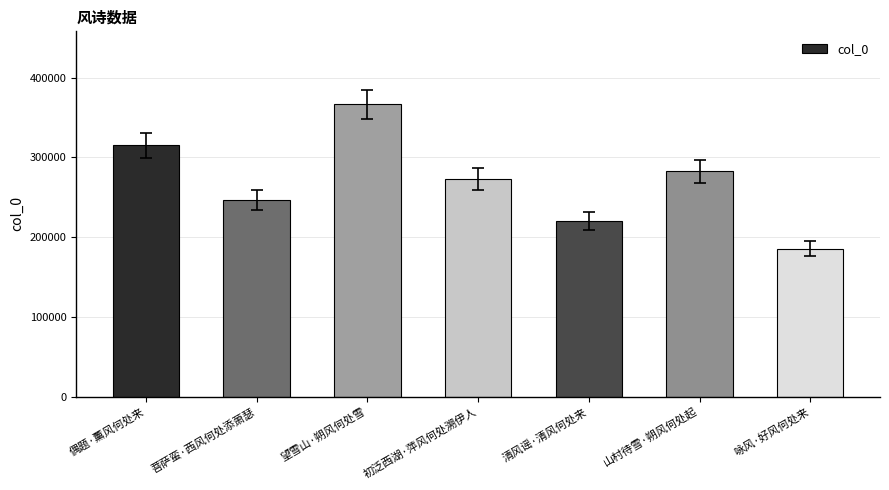

Where does the data first go above 273113?

偶题·薰风何处来